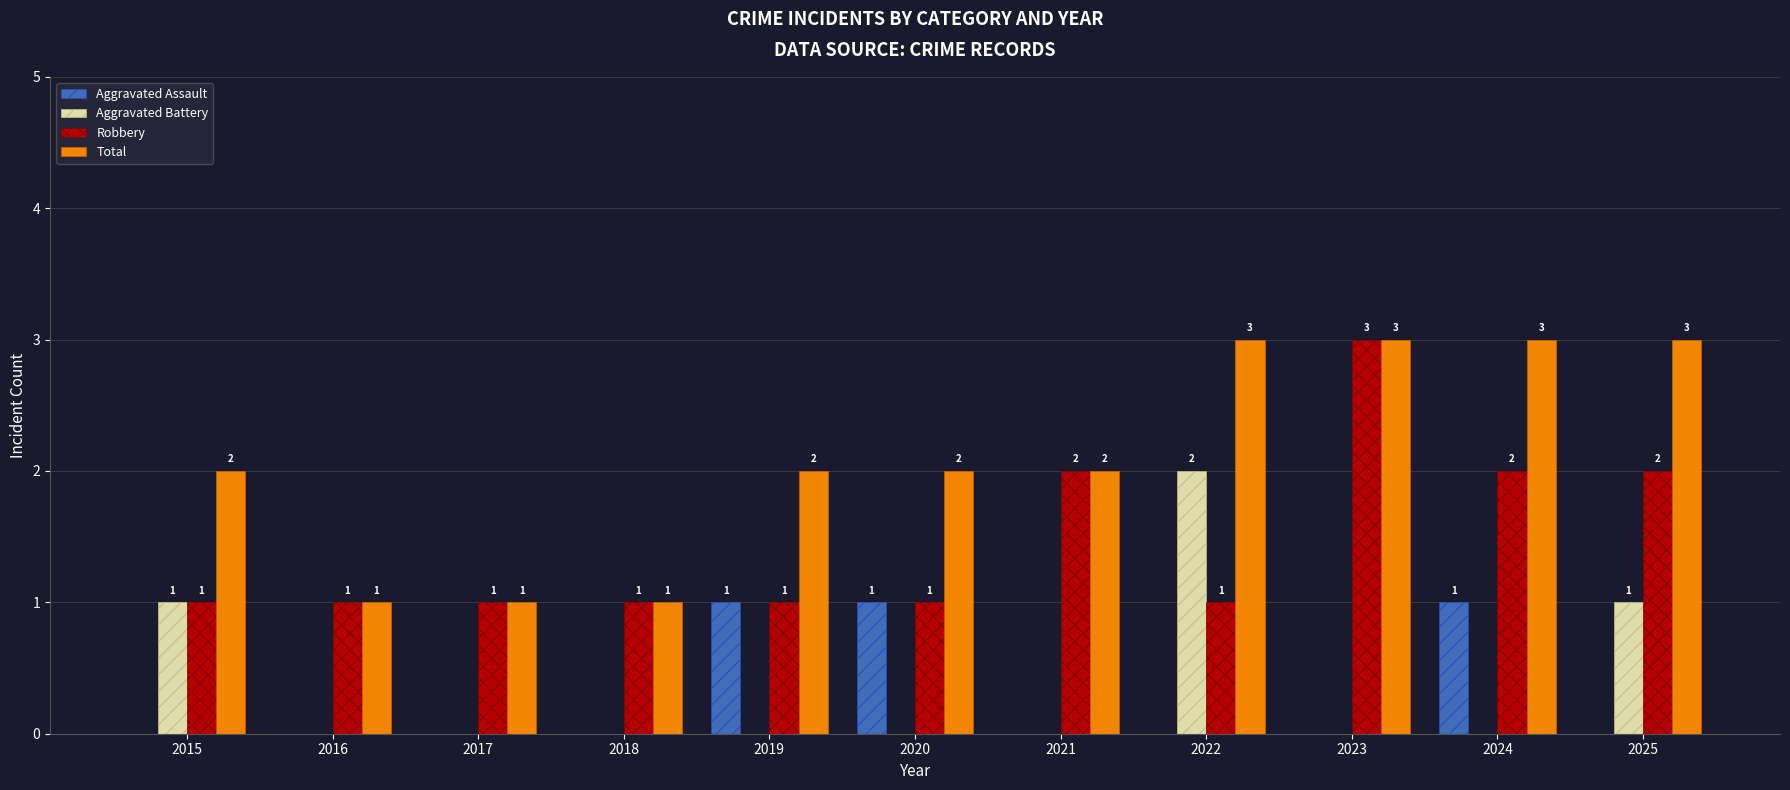

What is the sum of the Aggravated Battery values at 2025 and 2023?

1